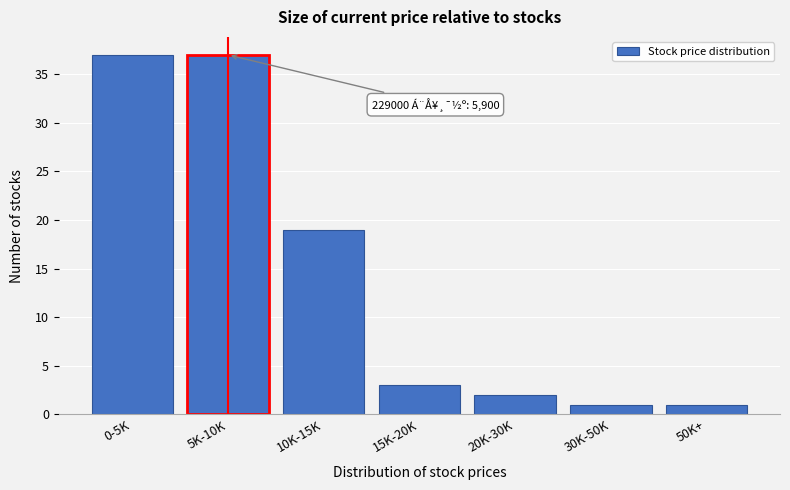

Reading left to right, transcribe all the data shown in this chart.

0-5K=37	5K-10K=37	10K-15K=19	15K-20K=3	20K-30K=2	30K-50K=1	50K+=1